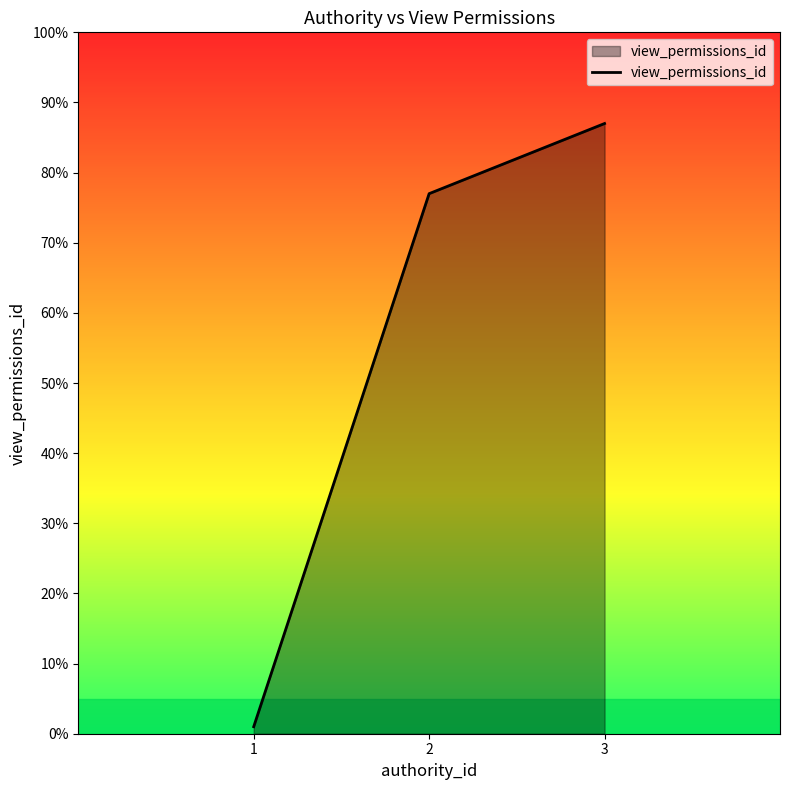

Is it true that the value at 3 is 133?

False